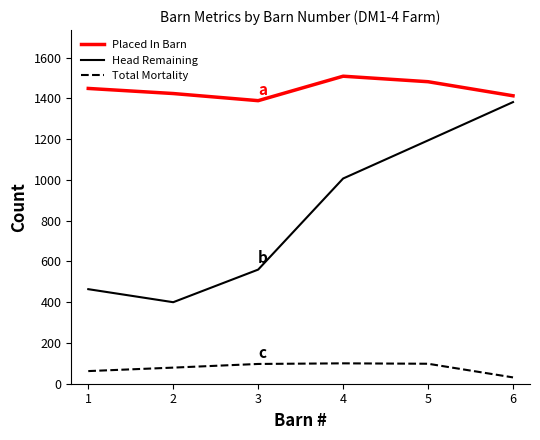

At how many categories does at least one series exceed 1164?

6